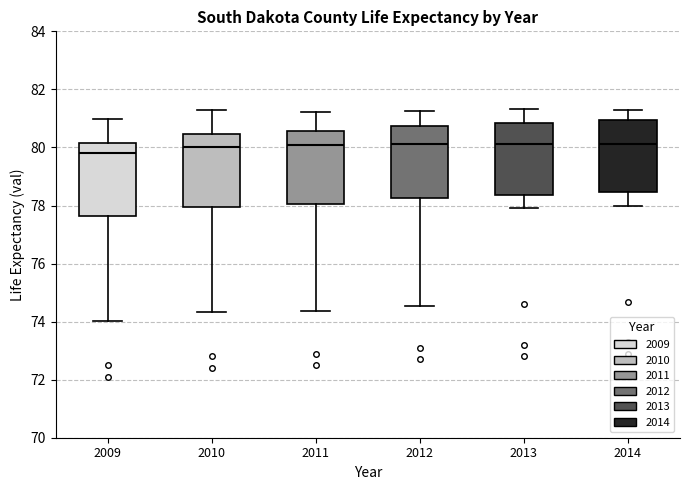

Reading left to right, read every box against the y-axis: the position of its median line, the range the box covers, and the ends of its whiskers. The values are not printed on the chart, so give them approximately, as read against the axis.

2009: median 79.8, box 77.6 to 80.2, whiskers 74.0 to 81.0
2010: median 80.0, box 78.0 to 80.4, whiskers 74.4 to 81.2
2011: median 80.0, box 78.0 to 80.6, whiskers 74.4 to 81.2
2012: median 80.2, box 78.2 to 80.8, whiskers 74.6 to 81.2
2013: median 80.2, box 78.4 to 80.8, whiskers 78.0 to 81.4
2014: median 80.2, box 78.4 to 81.0, whiskers 78.0 to 81.4